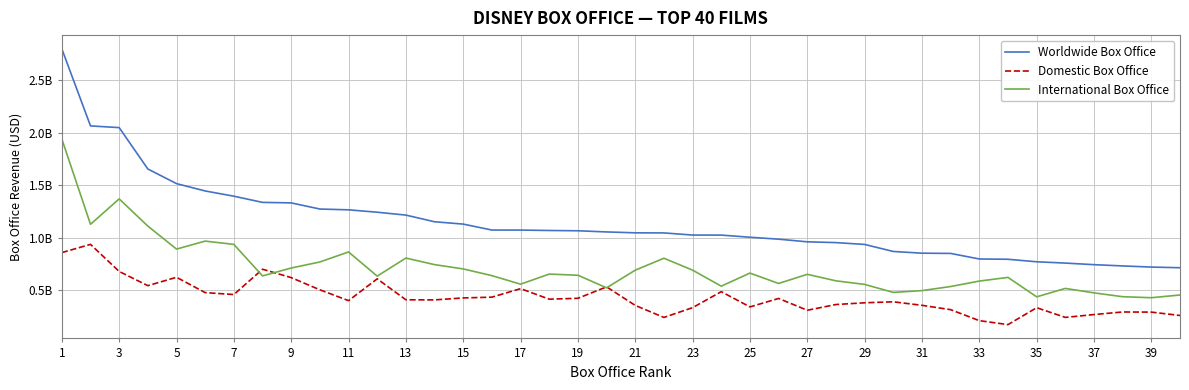

Which category has the highest value in the Worldwide Box Office series?

1